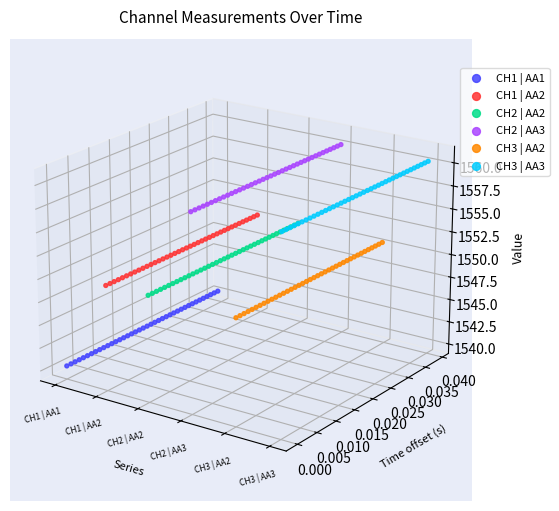

At how many categories does at least one series exceed 0?

40